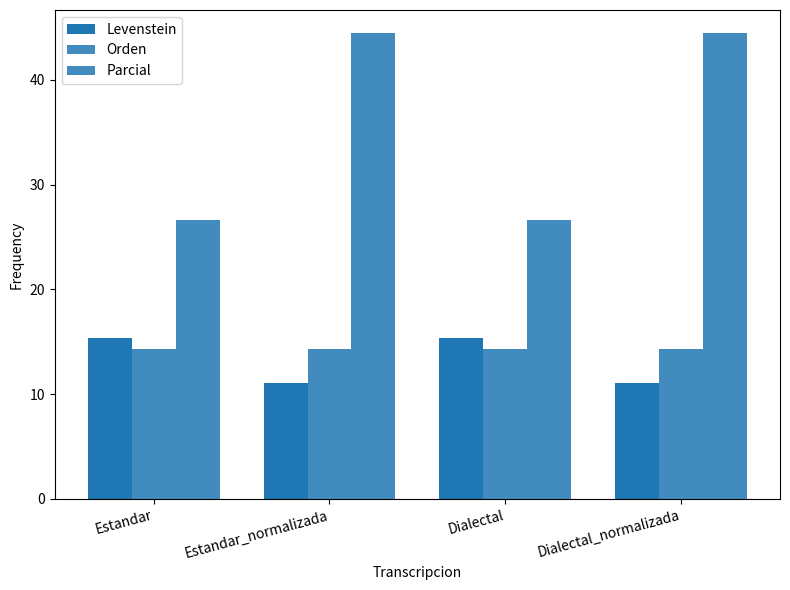

Is the value of Orden at Estandar_normalizada greater than the value of Levenstein at Estandar?

No